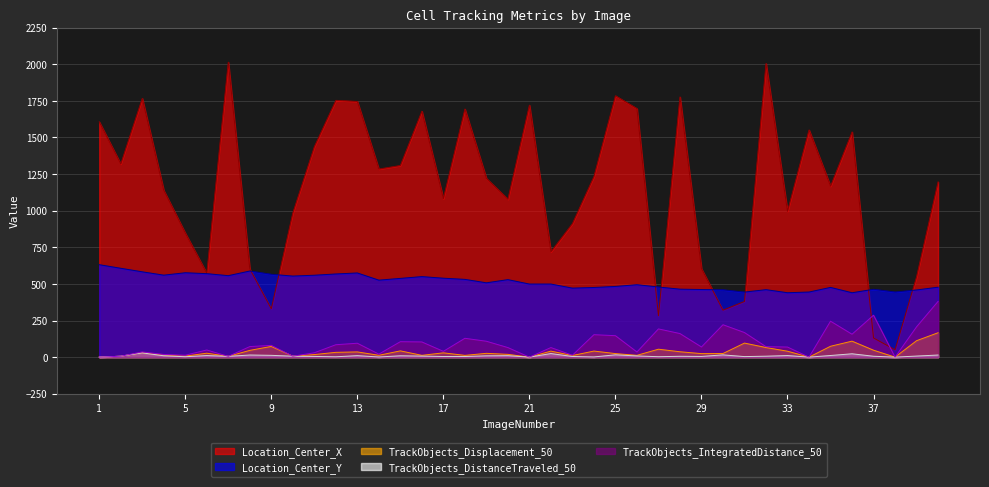

Between which two adjacent categories do Location_Center_X and Location_Center_Y first intersect?

8 and 9